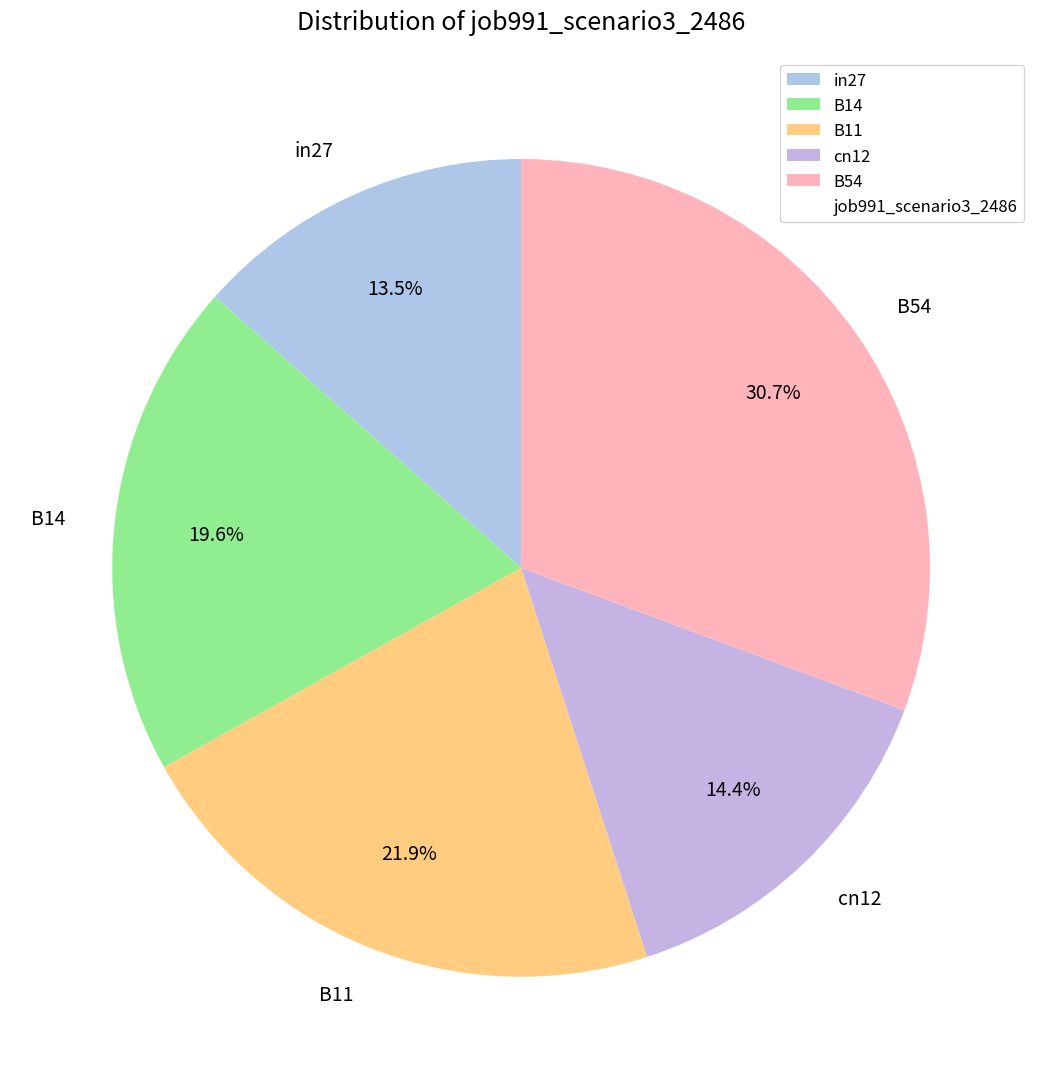

Which has a higher value, in27 or B54?

B54